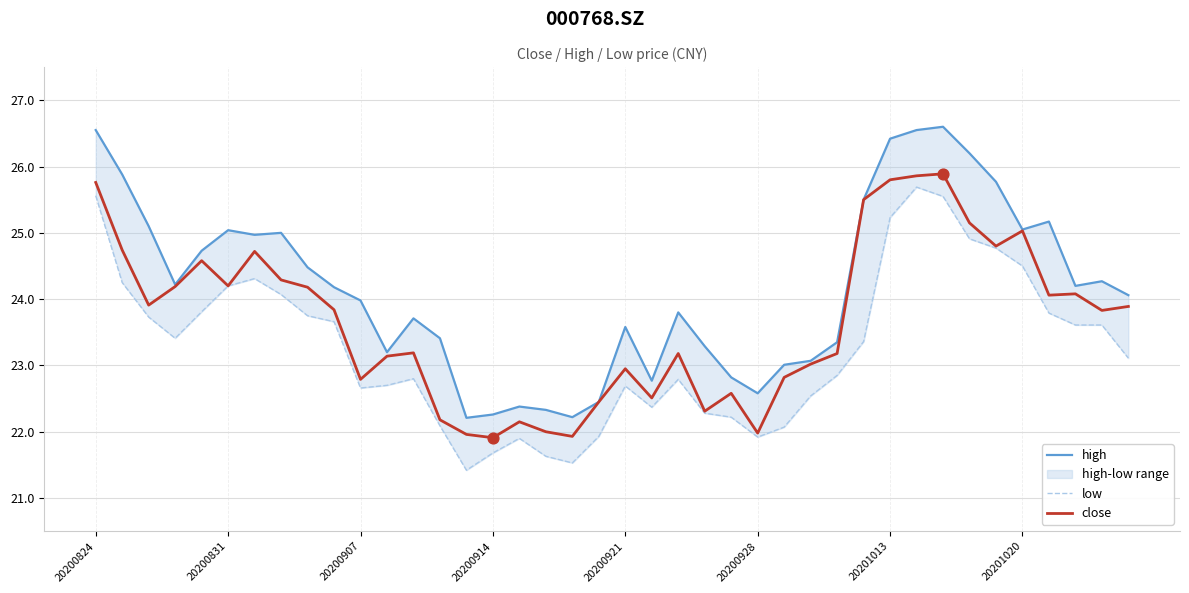

Which series has the largest total across all categories?

high